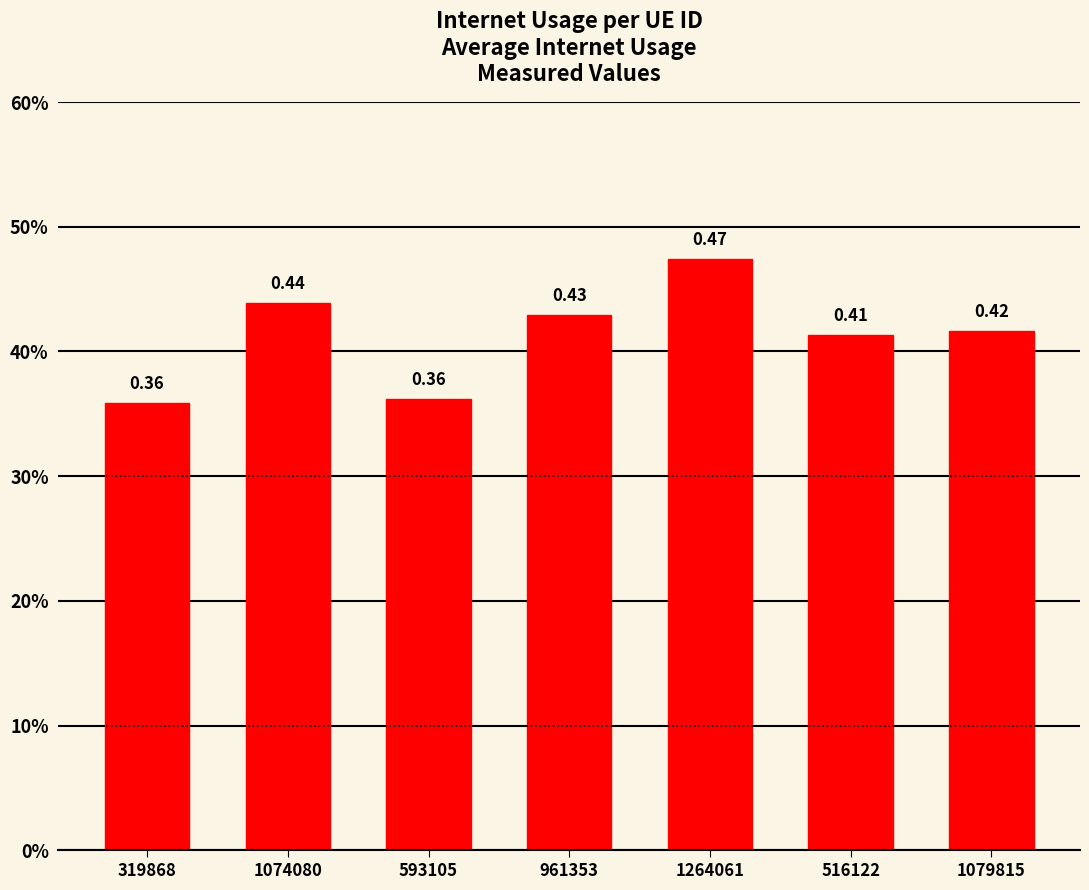

Where is the data nearest to the value 0?

319868